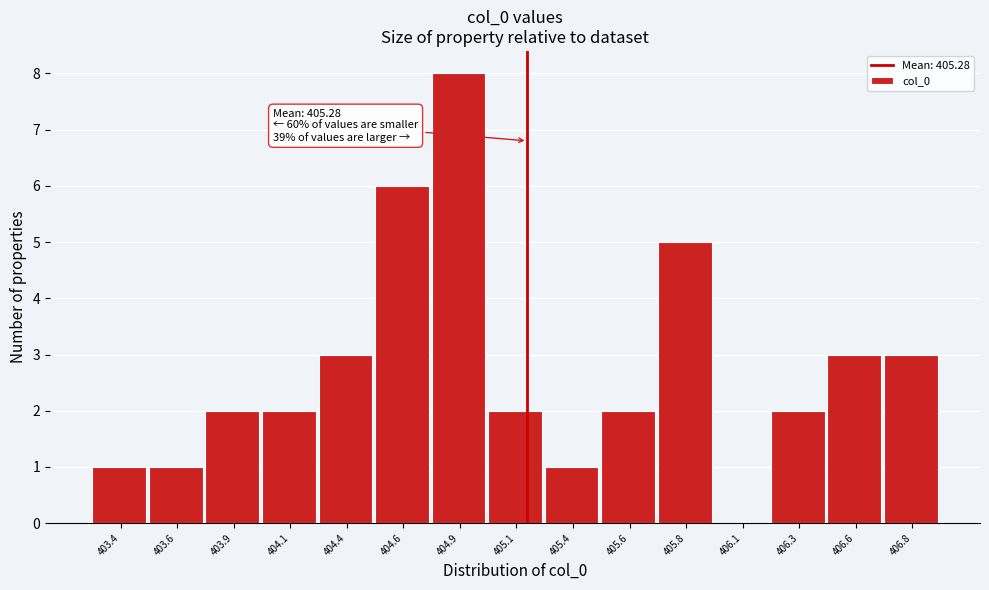

Reading left to right, what are all the values shown in this chart?

403.4=1	403.6=1	403.9=2	404.1=2	404.4=3	404.6=6	404.9=8	405.1=2	405.4=1	405.6=2	405.8=5	406.1=0	406.3=2	406.6=3	406.8=3